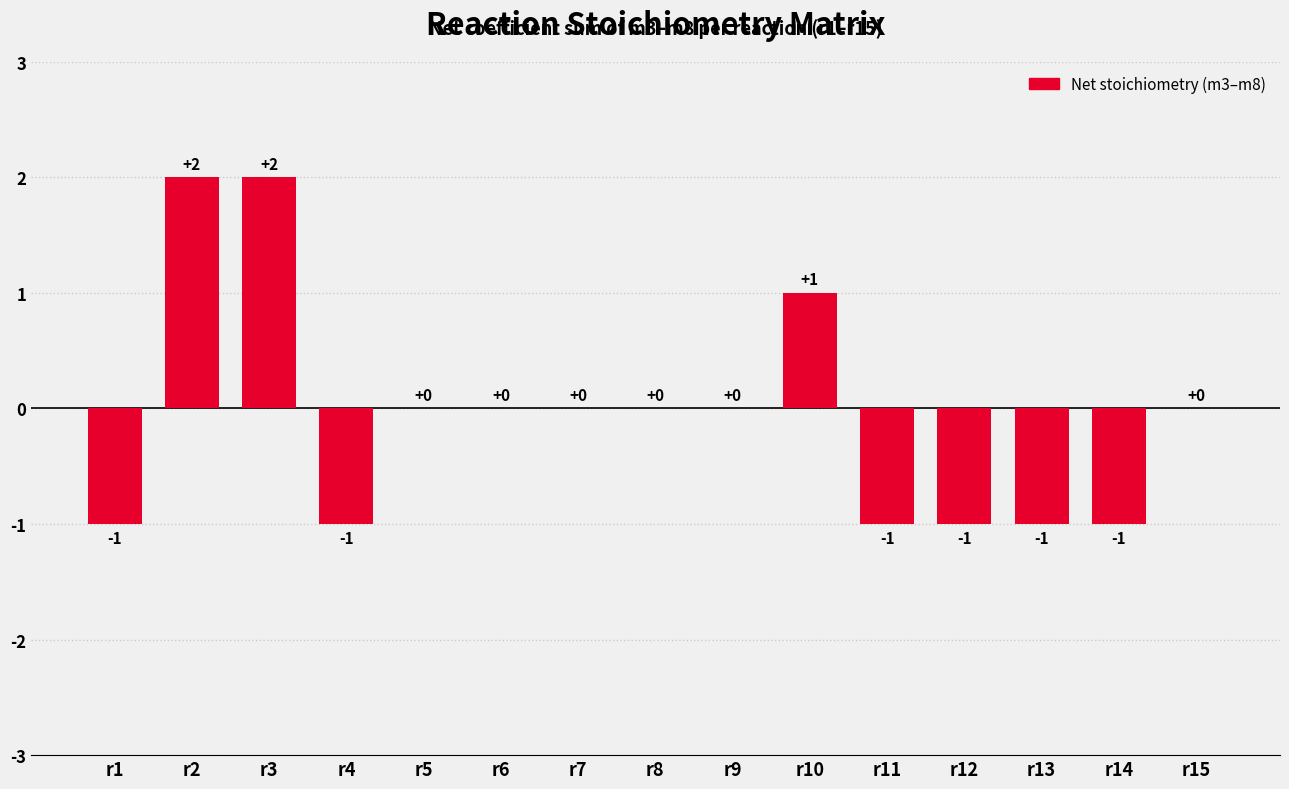

True or false: the data shows 1 at r6.

False